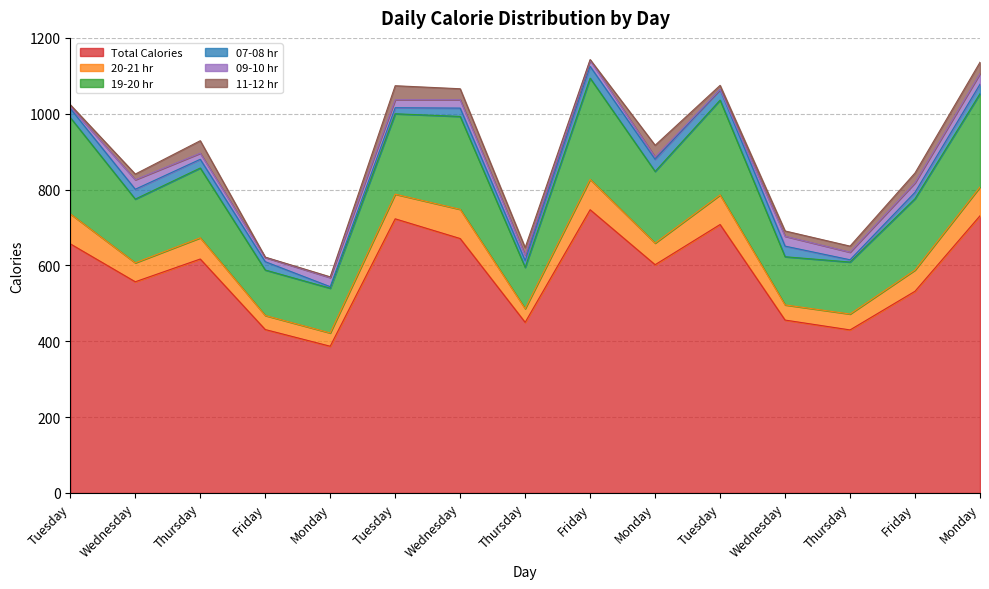

At which label does 07-08 hr first exceed 23?

Tuesday